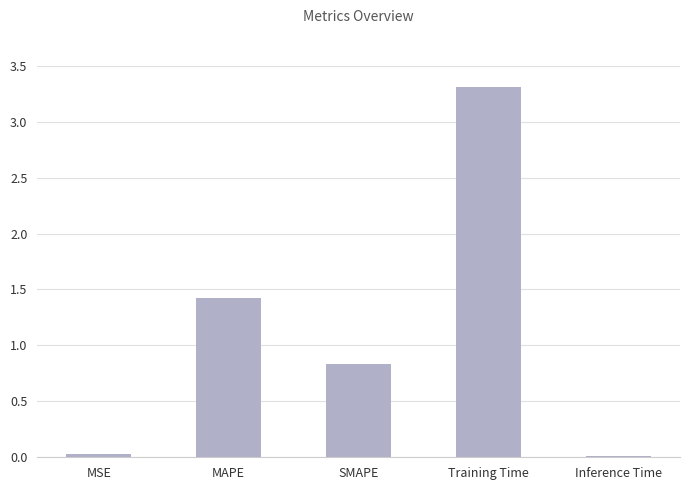

Between MSE and MAPE, which is larger?

MAPE